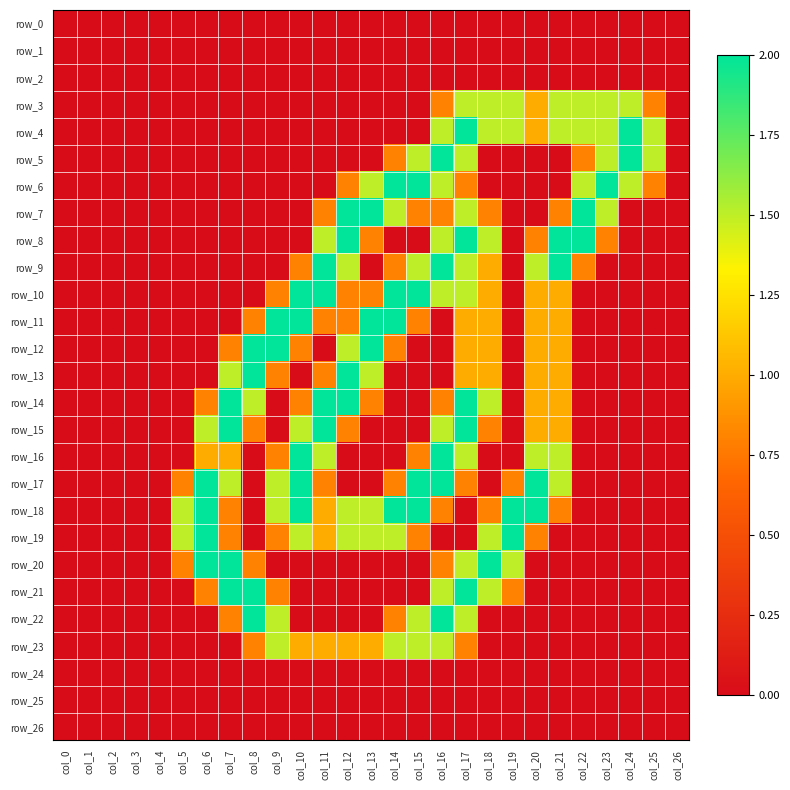

List the labels in order of row_13 value, largest first.

col_8, col_12, col_7, col_13, col_17, col_18, col_20, col_21, col_9, col_11, col_0, col_1, col_2, col_3, col_4, col_5, col_6, col_10, col_14, col_15, col_16, col_19, col_22, col_23, col_24, col_25, col_26